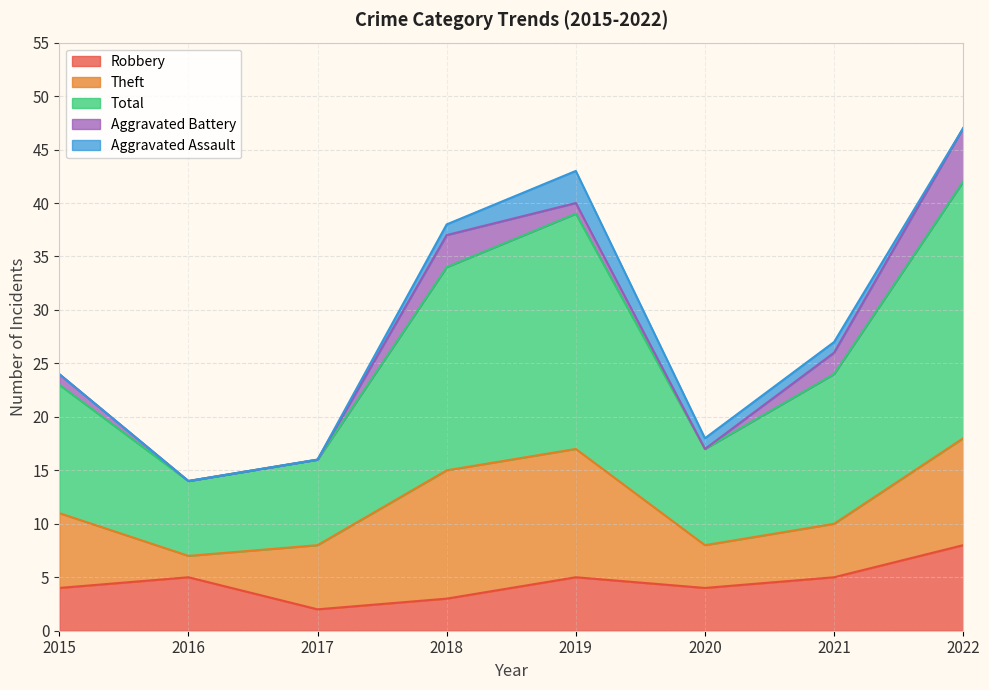

How many distinct data groups are displayed?

5